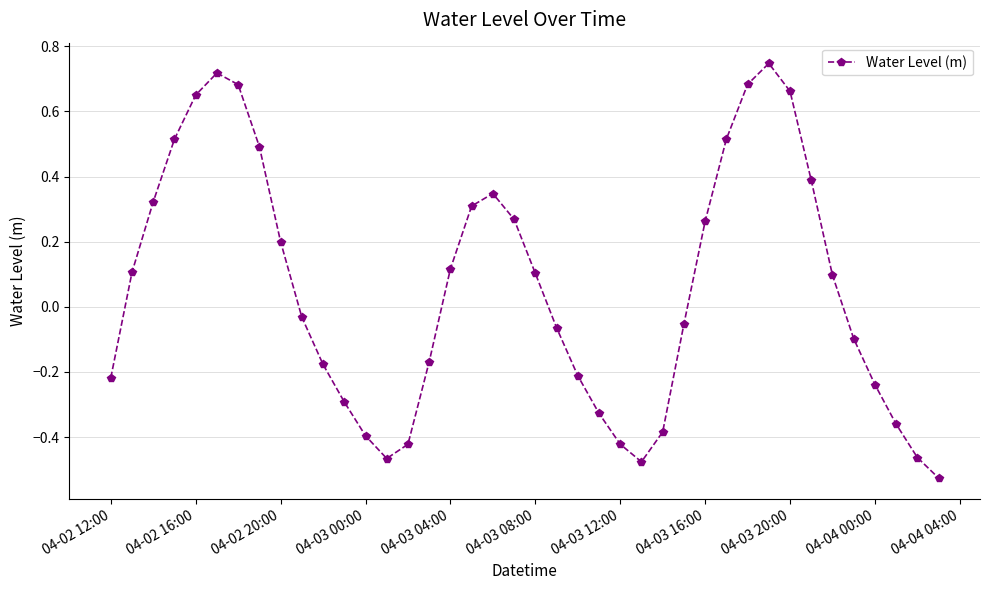

What is the sum of all values?

2.4